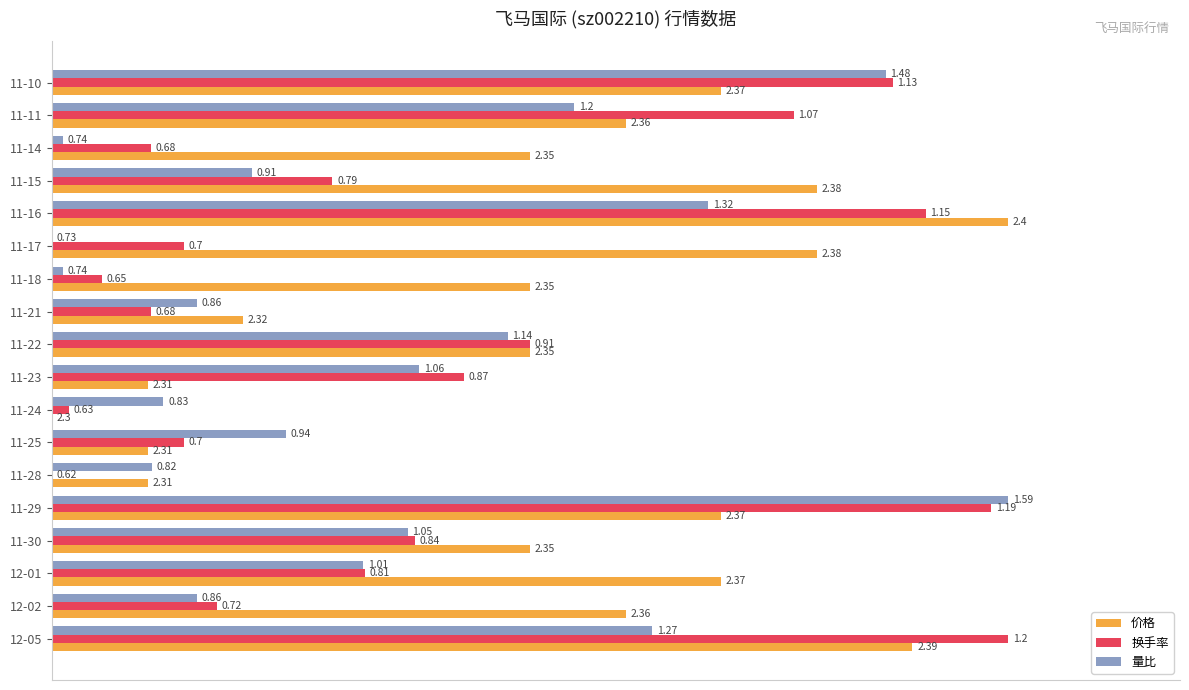

Which series has the widest spread of values?

价格